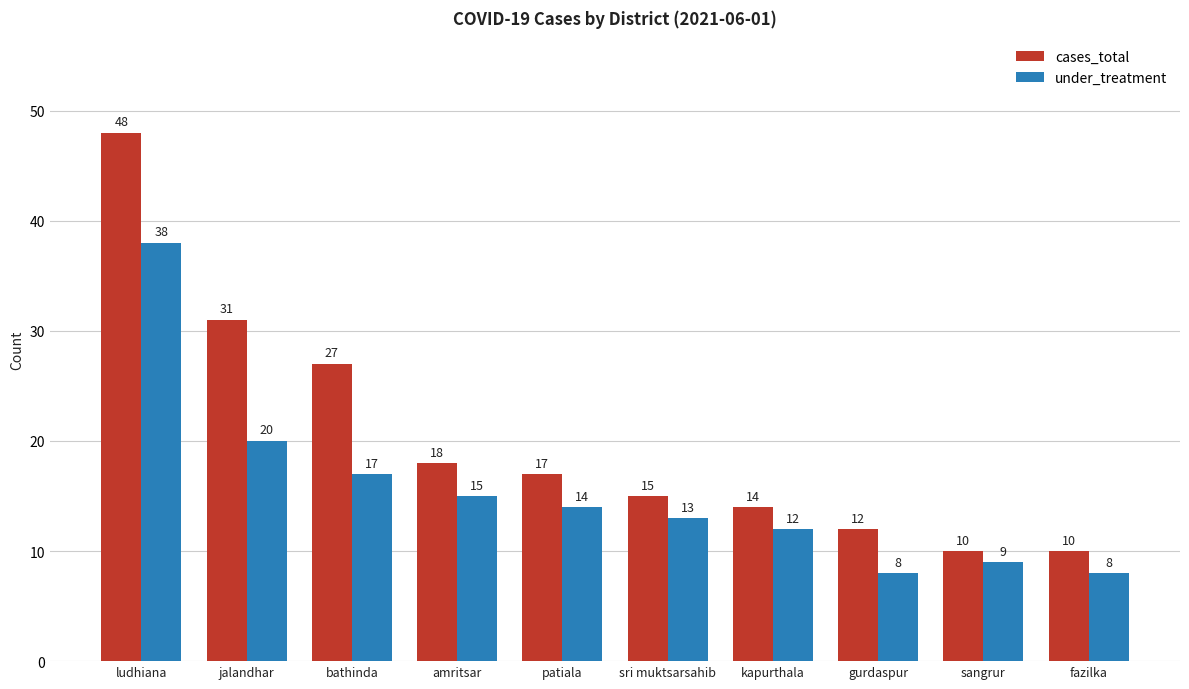

What is the average value of the under_treatment series?

15